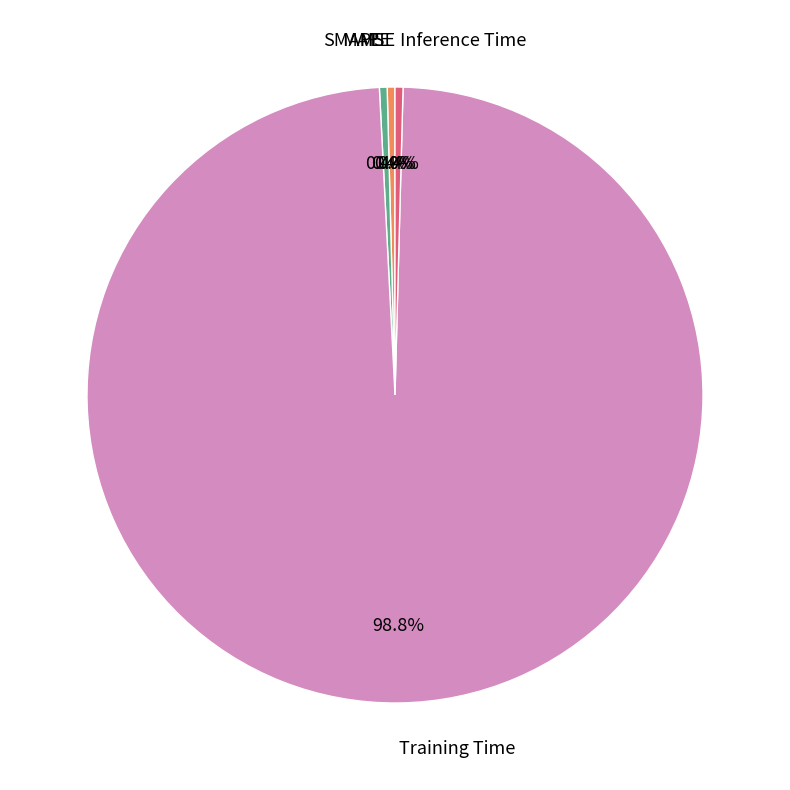

Combined, do MAPE and SMAPE account for over 50%?

No